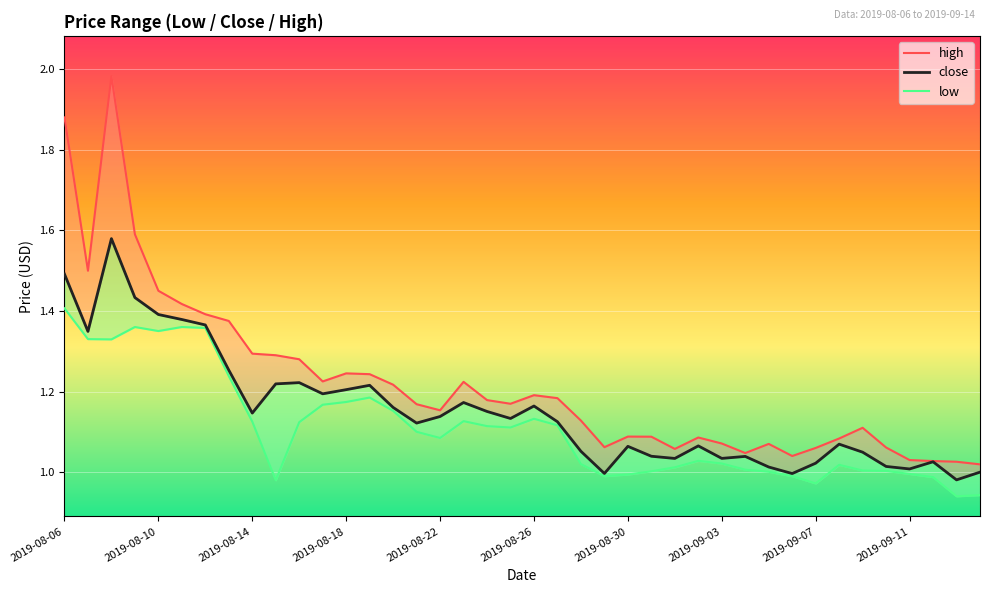

True or false: close and low cross at least once.

False